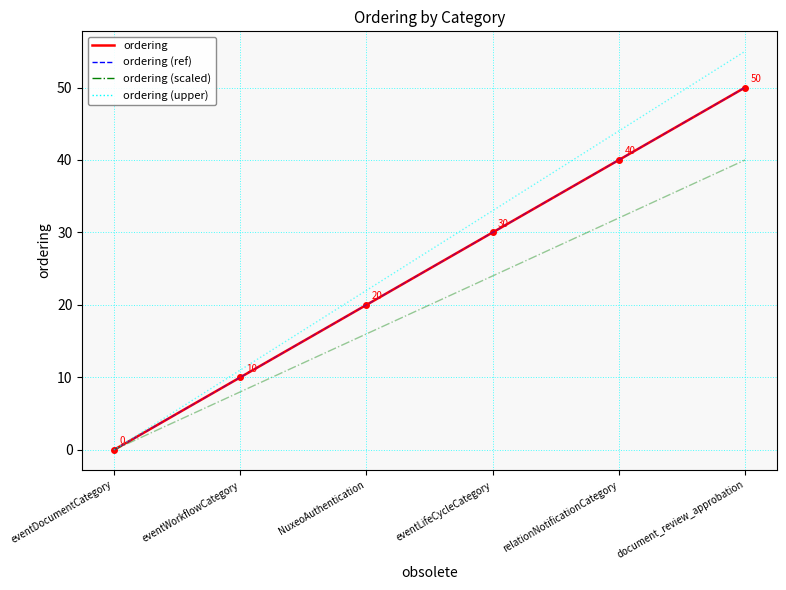

True or false: ordering (scaled) and ordering cross at least once.

False